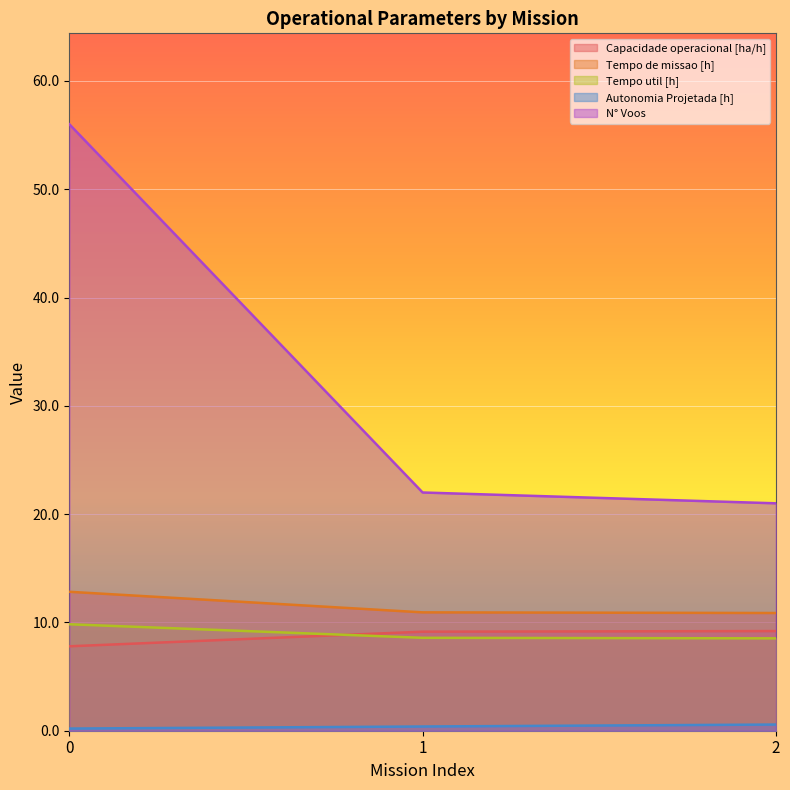

What is the difference between the Autonomia Projetada [h] values at 1 and 0?

0.2